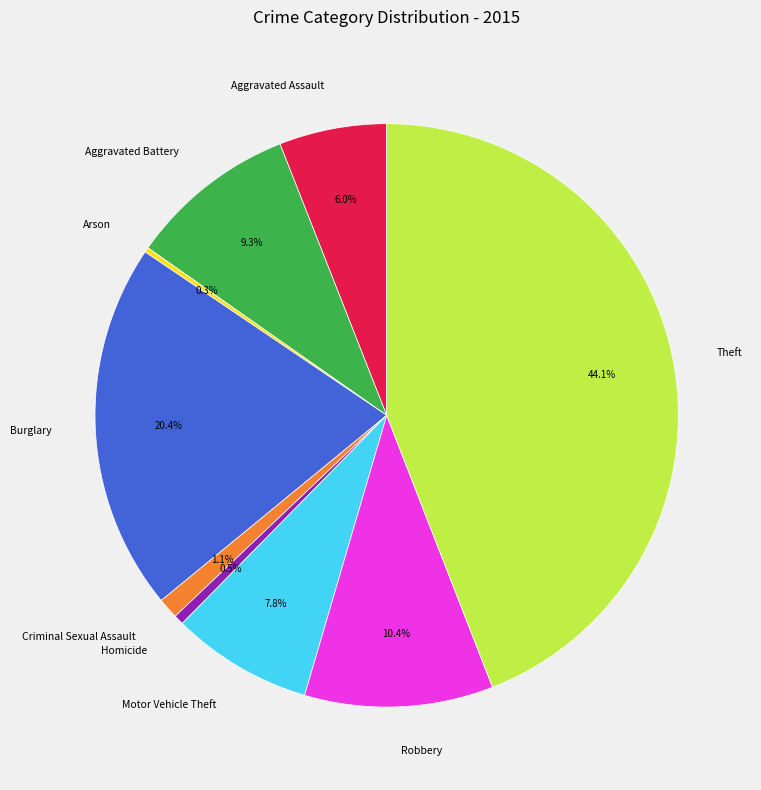

Between Criminal Sexual Assault and Burglary, which is larger?

Burglary